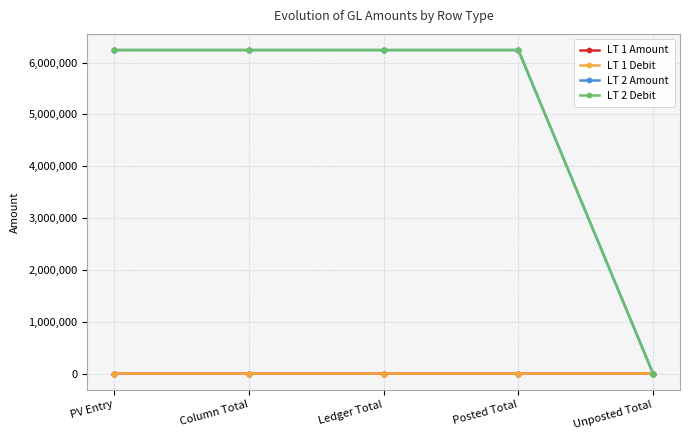

True or false: LT 2 Debit has more than 1 points higher than both neighbors.

False